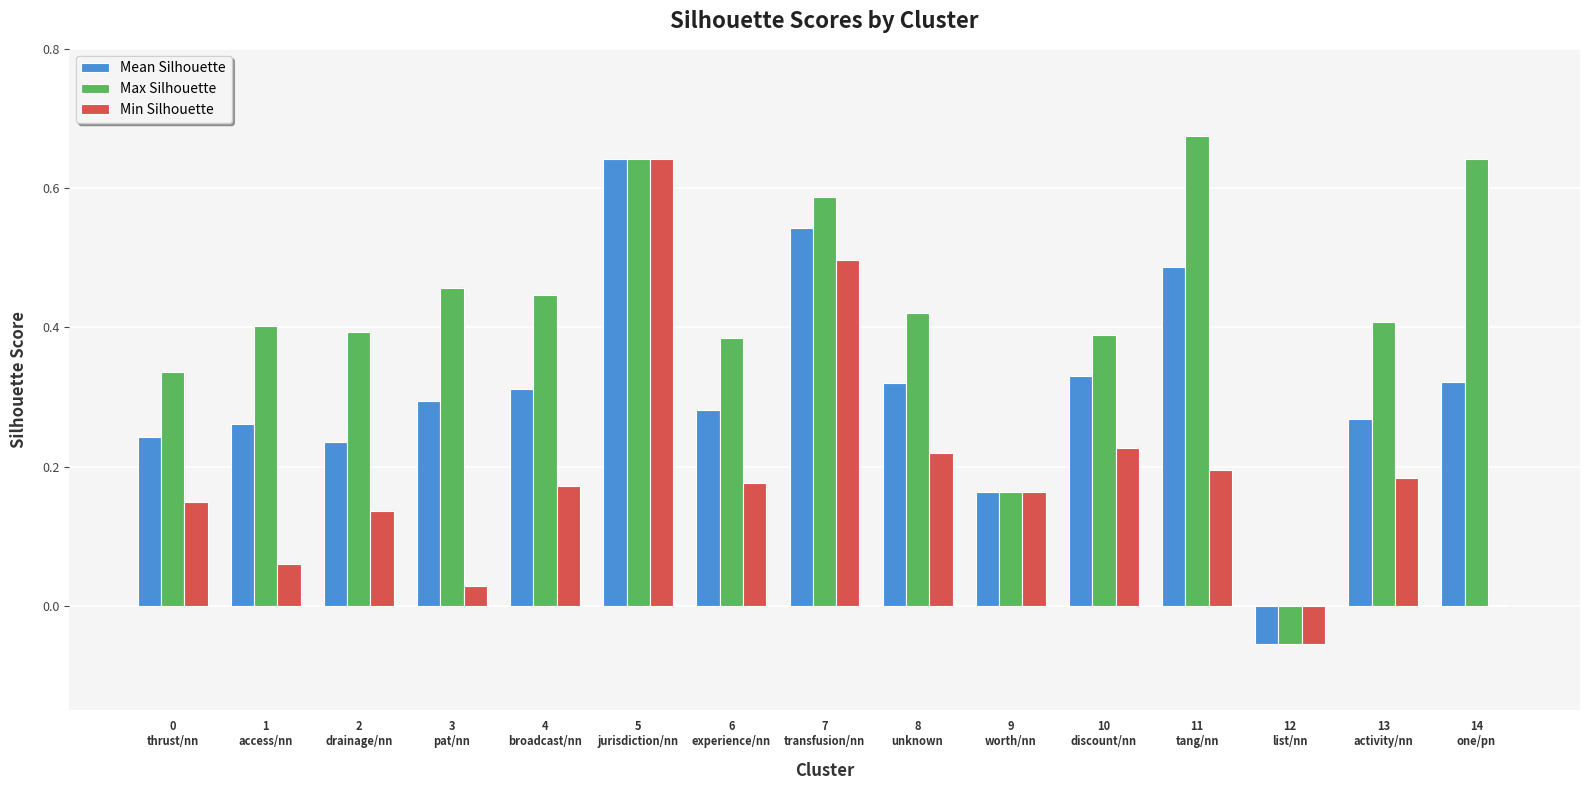

How many groups of bars are there?

15